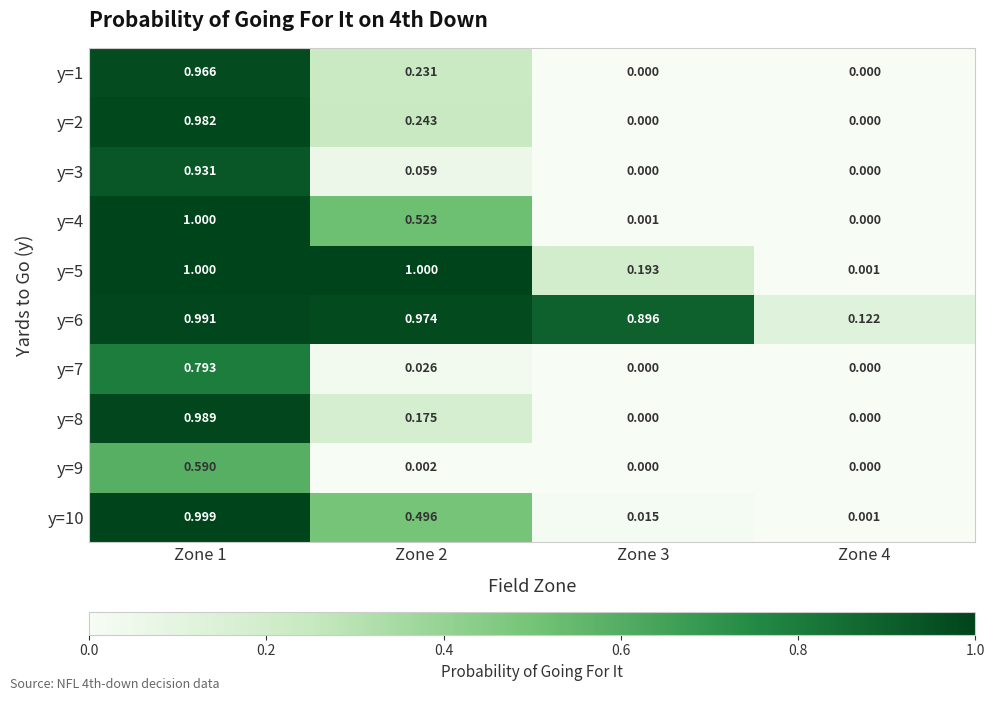

Count the number of categories in the chart.

4